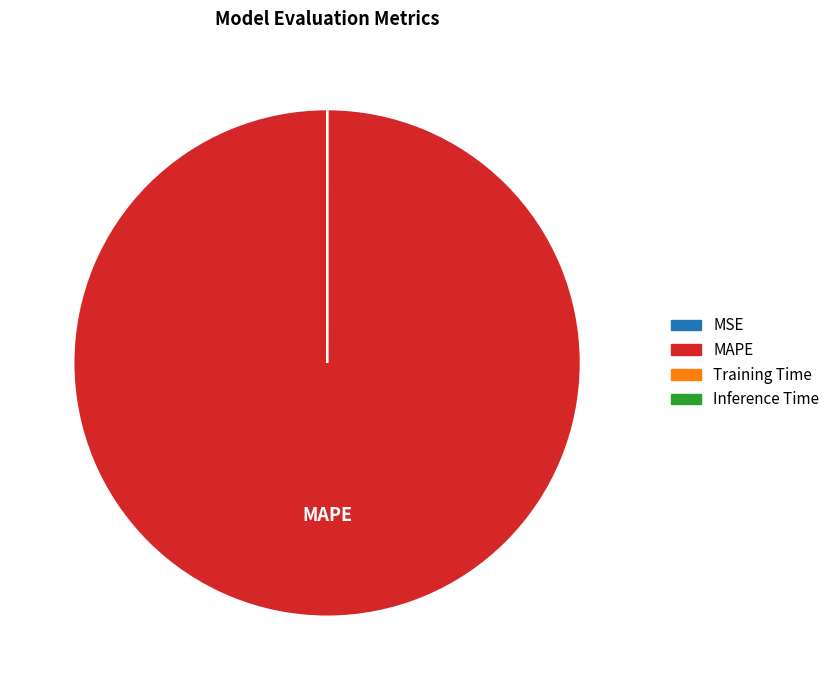

The MAPE slice represents 89% of the pie. True or false?

False